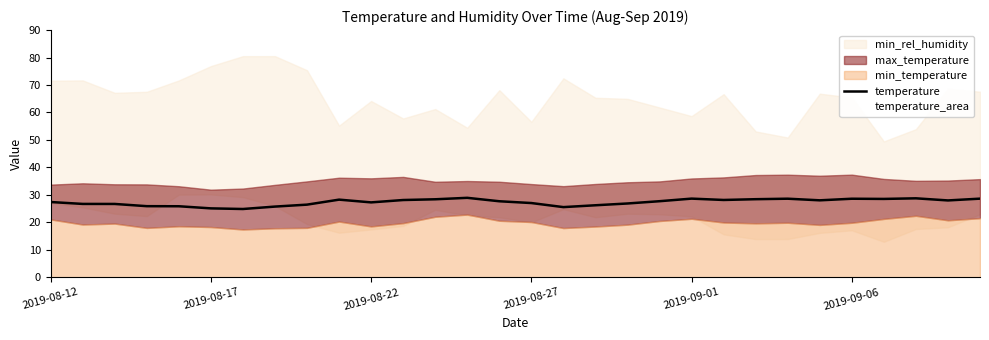

What is the minimum value for temperature?

24.9